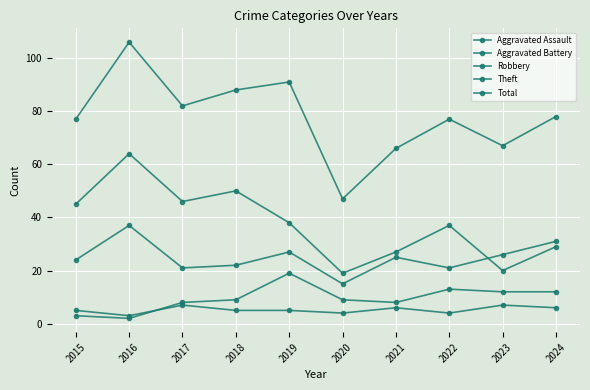

What is the sum of the Robbery values at 2021 and 2019?

52